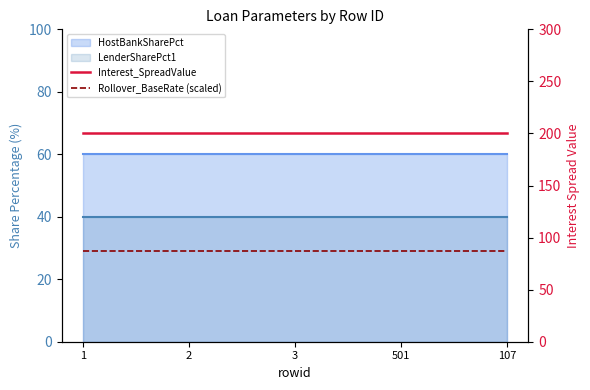

True or false: Rollover_BaseRate (scaled) and Interest_SpreadValue cross at least once.

False